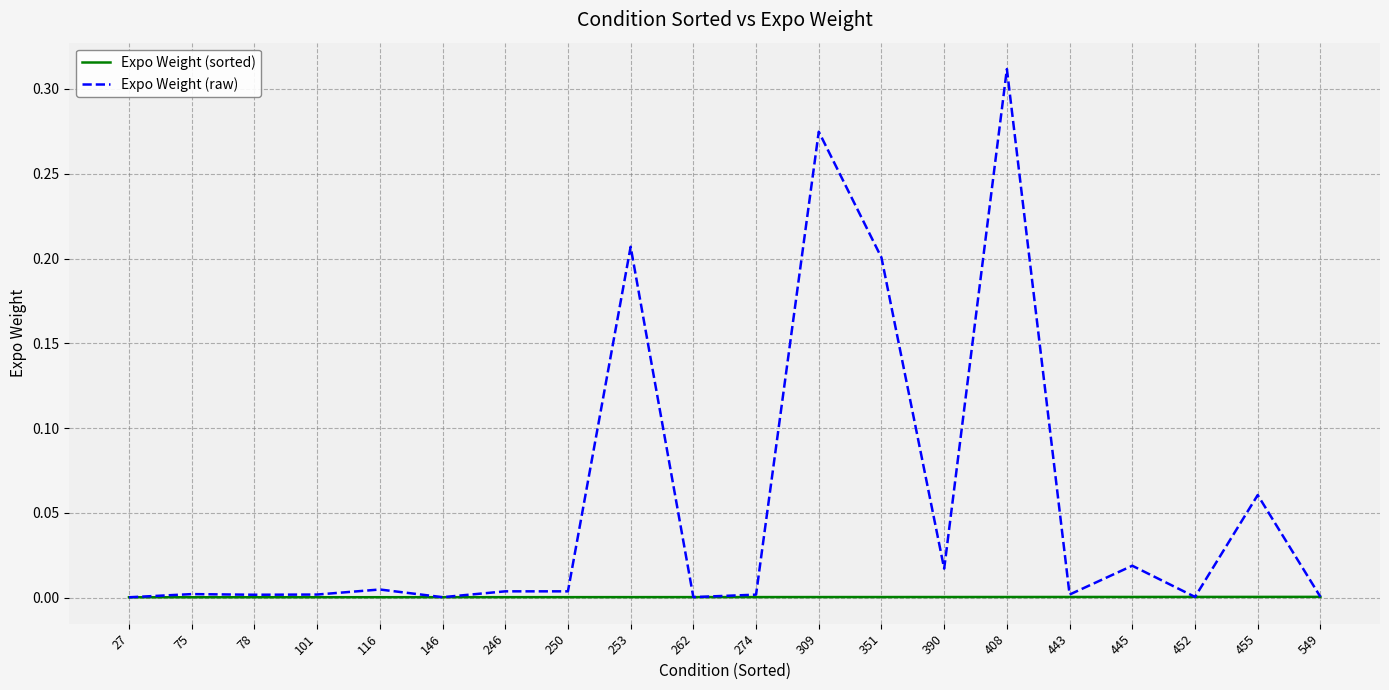

True or false: Expo Weight (sorted) has a value of 0.0 at 443.

True